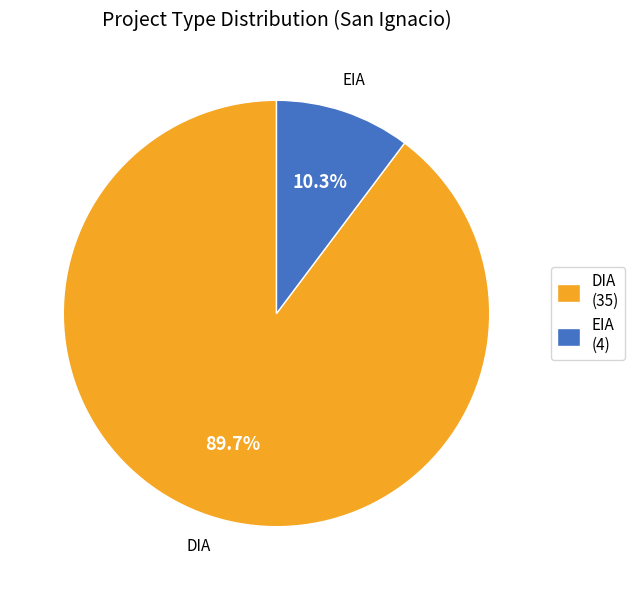

True or false: DIA accounts for 99% of the total.

False